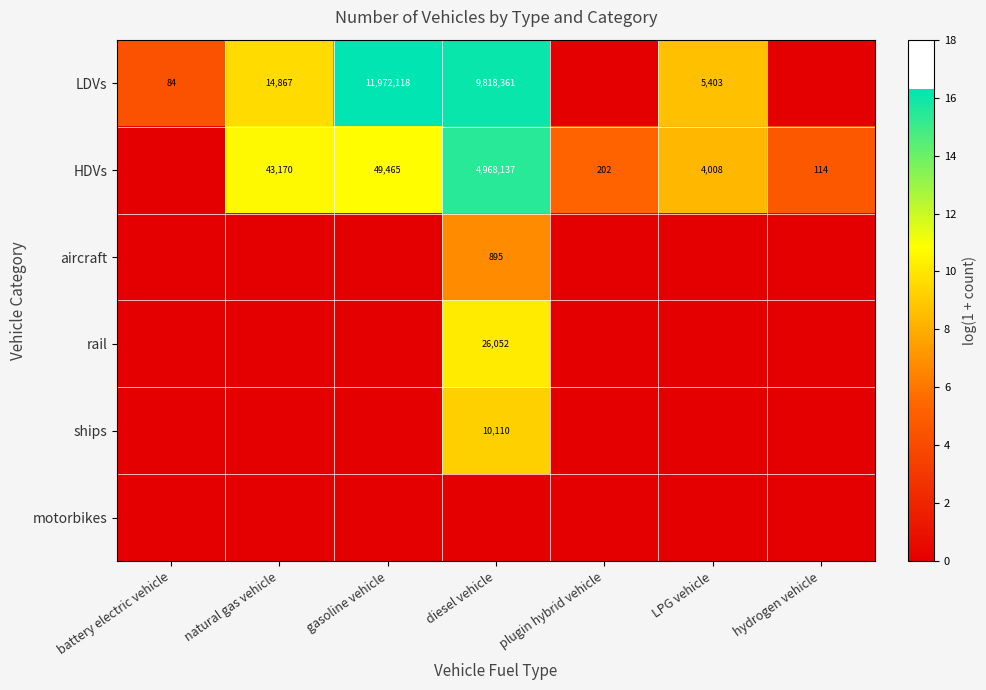

The value of LDVs at battery electric vehicle is 37. True or false?

False